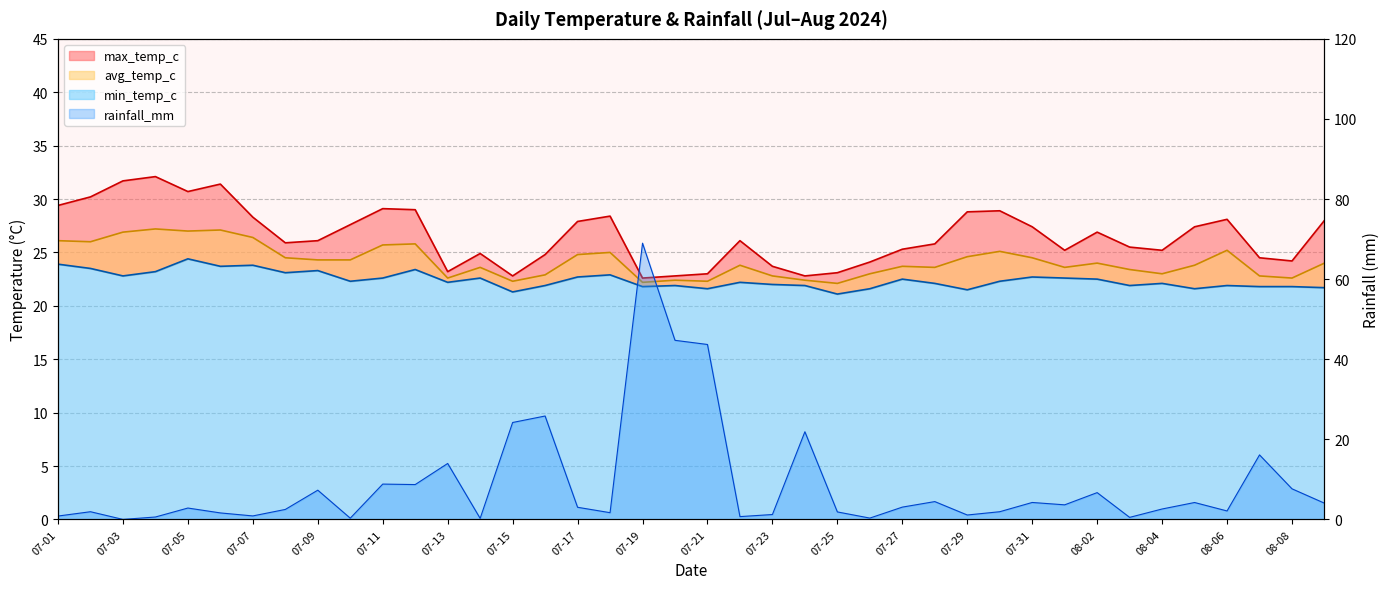

Reading left to right, list all the values displayed in this chart.

min_temp_c: 07-01=23.9	07-02=23.5	07-03=22.8	07-04=23.2	07-05=24.4	07-06=23.7	07-07=23.8	07-08=23.1	07-09=23.3	07-10=22.3	07-11=22.6	07-12=23.4	07-13=22.2	07-14=22.6	07-15=21.3	07-16=21.9	07-17=22.7	07-18=22.9	07-19=21.8	07-20=21.9	07-21=21.6	07-22=22.2	07-23=22.0	07-24=21.9	07-25=21.1	07-26=21.6	07-27=22.5	07-28=22.1	07-29=21.5	07-30=22.3	07-31=22.7	08-01=22.6	08-02=22.5	08-03=21.9	08-04=22.1	08-05=21.6	08-06=21.9	08-07=21.8	08-08=21.8	08-09=21.7
avg_temp_c: 07-01=26.1	07-02=26.0	07-03=26.9	07-04=27.2	07-05=27.0	07-06=27.1	07-07=26.4	07-08=24.5	07-09=24.3	07-10=24.3	07-11=25.7	07-12=25.8	07-13=22.6	07-14=23.6	07-15=22.3	07-16=22.9	07-17=24.8	07-18=25.0	07-19=22.2	07-20=22.4	07-21=22.3	07-22=23.8	07-23=22.8	07-24=22.4	07-25=22.1	07-26=23.0	07-27=23.7	07-28=23.6	07-29=24.6	07-30=25.1	07-31=24.5	08-01=23.6	08-02=24.0	08-03=23.4	08-04=23.0	08-05=23.8	08-06=25.2	08-07=22.8	08-08=22.6	08-09=24.0
max_temp_c: 07-01=29.4	07-02=30.2	07-03=31.7	07-04=32.1	07-05=30.7	07-06=31.4	07-07=28.3	07-08=25.9	07-09=26.1	07-10=27.6	07-11=29.1	07-12=29.0	07-13=23.2	07-14=24.9	07-15=22.8	07-16=24.8	07-17=27.9	07-18=28.4	07-19=22.6	07-20=22.8	07-21=23.0	07-22=26.1	07-23=23.7	07-24=22.8	07-25=23.1	07-26=24.1	07-27=25.3	07-28=25.8	07-29=28.8	07-30=28.9	07-31=27.4	08-01=25.2	08-02=26.9	08-03=25.5	08-04=25.2	08-05=27.4	08-06=28.1	08-07=24.5	08-08=24.2	08-09=28.0
rainfall_mm: 07-01=0.8	07-02=1.9	07-03=0.0	07-04=0.6	07-05=2.8	07-06=1.6	07-07=0.9	07-08=2.5	07-09=7.3	07-10=0.3	07-11=8.8	07-12=8.7	07-13=14.0	07-14=0.3	07-15=24.2	07-16=25.8	07-17=3.0	07-18=1.7	07-19=69.0	07-20=44.7	07-21=43.7	07-22=0.7	07-23=1.2	07-24=21.9	07-25=1.9	07-26=0.3	07-27=3.1	07-28=4.5	07-29=1.1	07-30=1.9	07-31=4.2	08-01=3.6	08-02=6.7	08-03=0.5	08-04=2.6	08-05=4.2	08-06=2.1	08-07=16.1	08-08=7.6	08-09=4.0